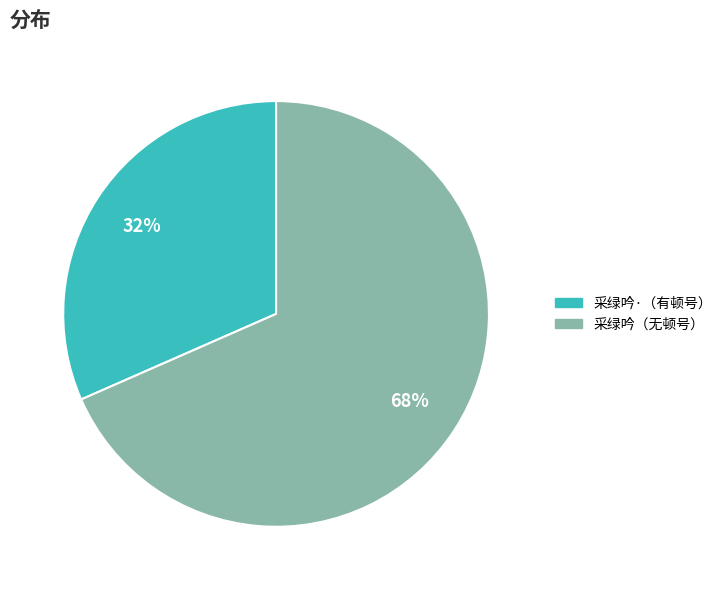

How many slices are in this pie chart?

2